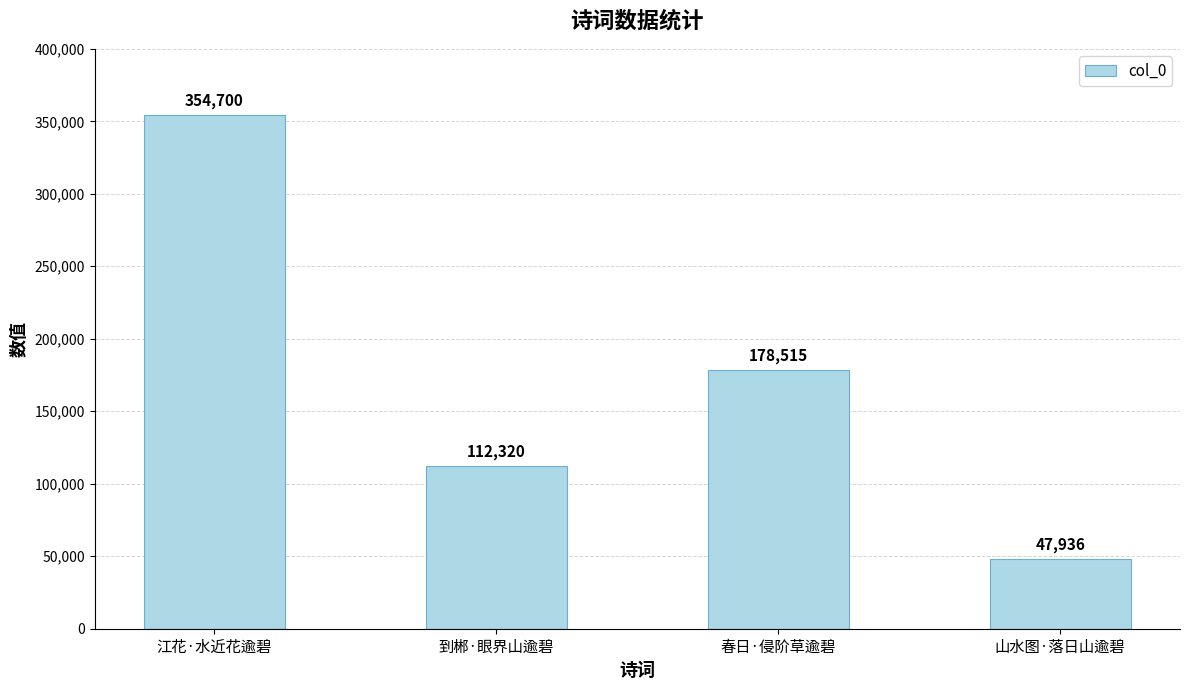

Is it true that the value at 春日·侵阶草逾碧 is 178515?

True